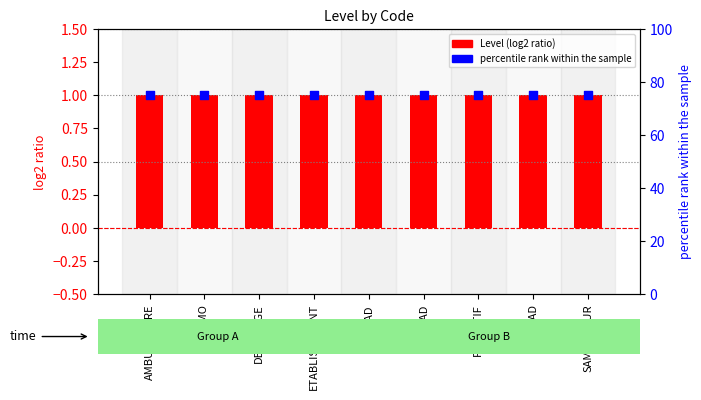

What is the total value across all series at SAMU_SMUR?

76